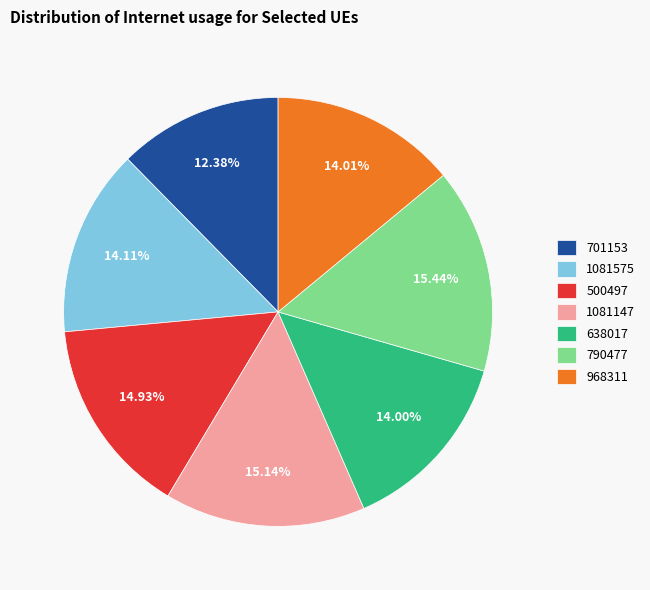

How many slices are in this pie chart?

7